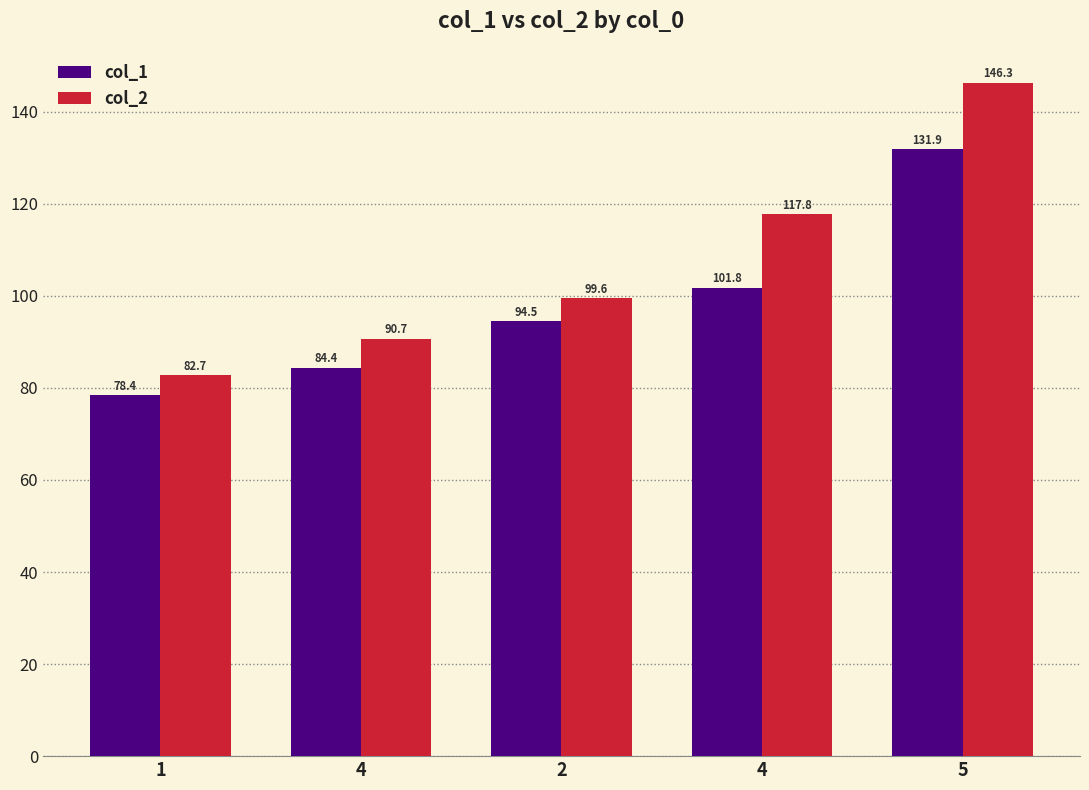

Which has a higher value, 5 or 2?

5